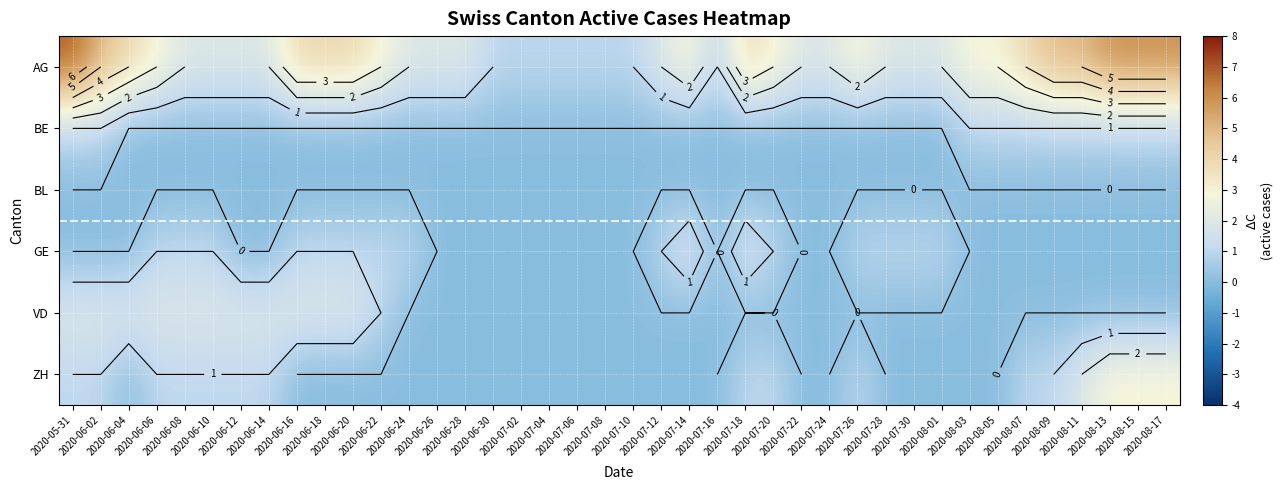

Between 2020-06-14 and 2020-06-12, which is larger?

2020-06-14